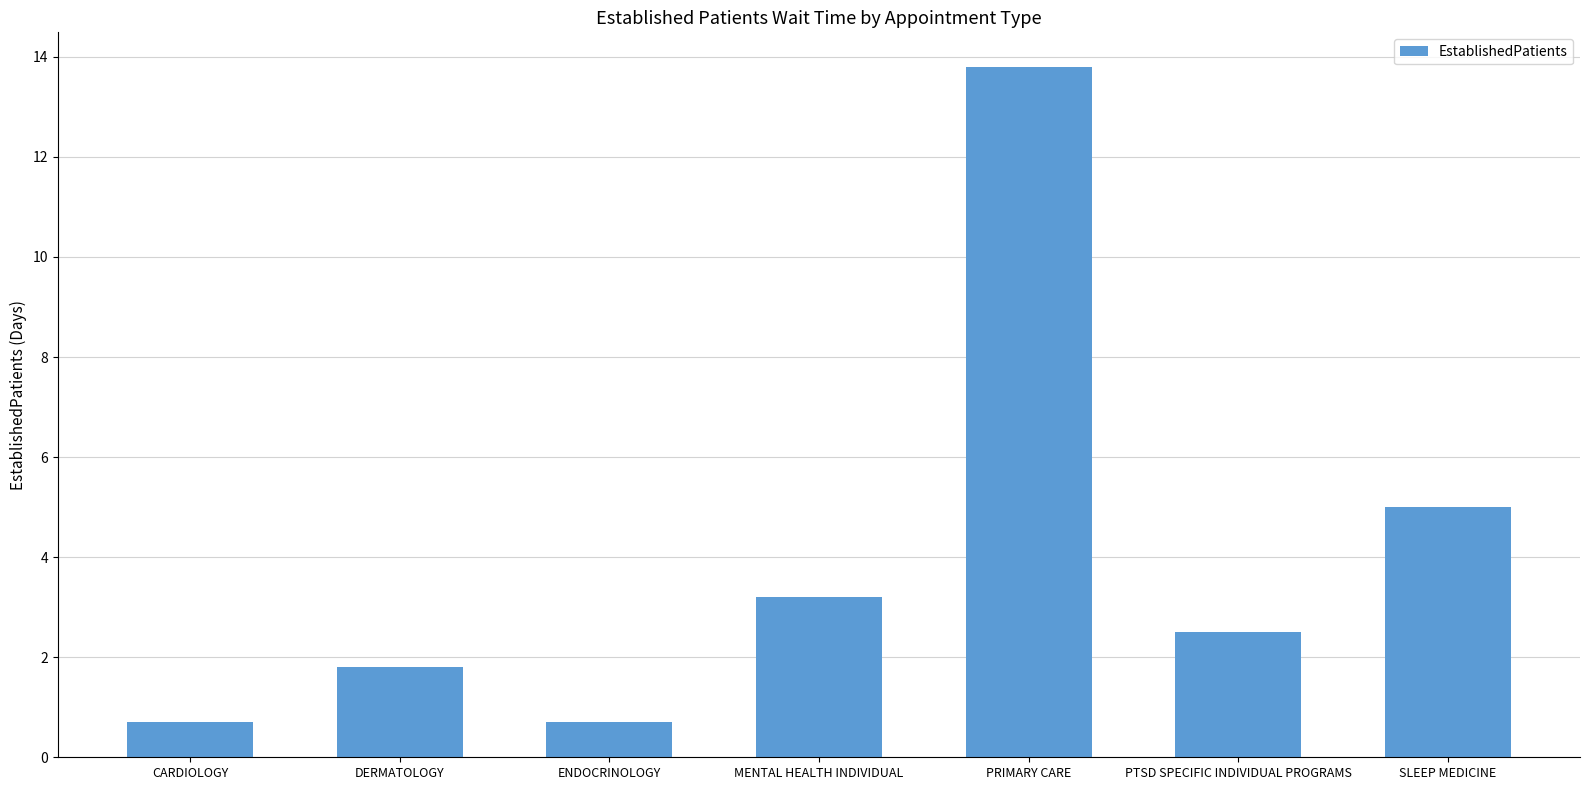

What is the label of the 5th bar from the right?

ENDOCRINOLOGY